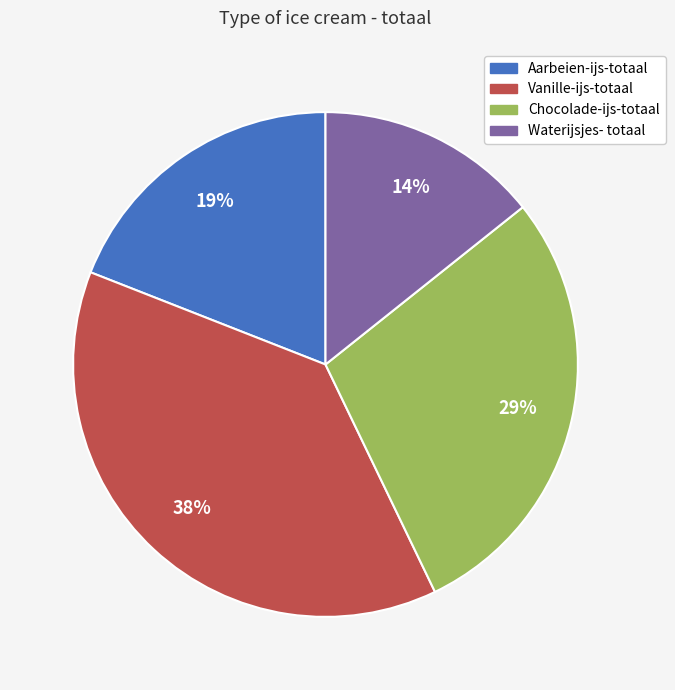

How many slices are in this pie chart?

4